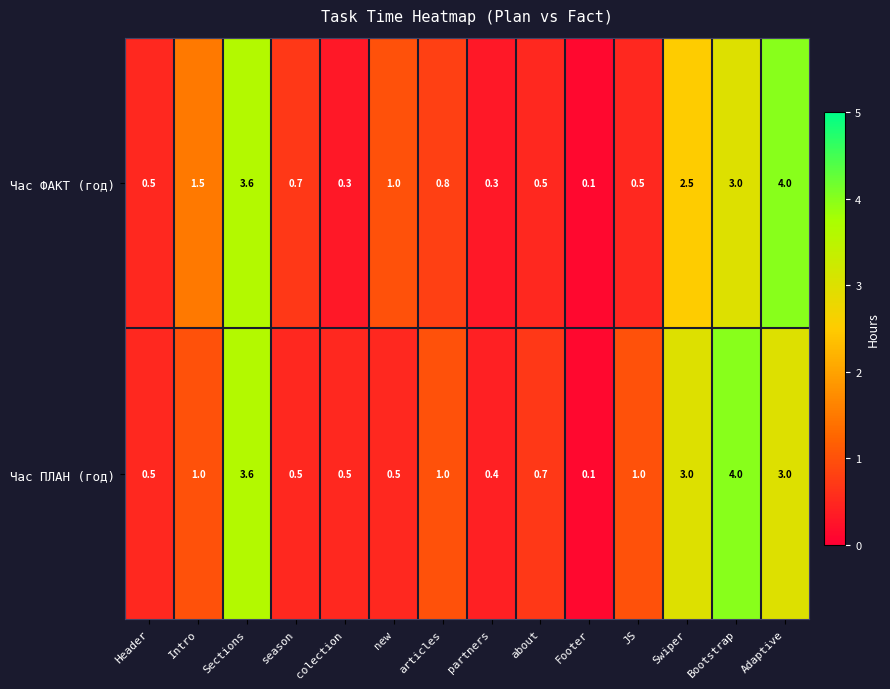

What is the difference between the highest and lowest values at JS?

0.5